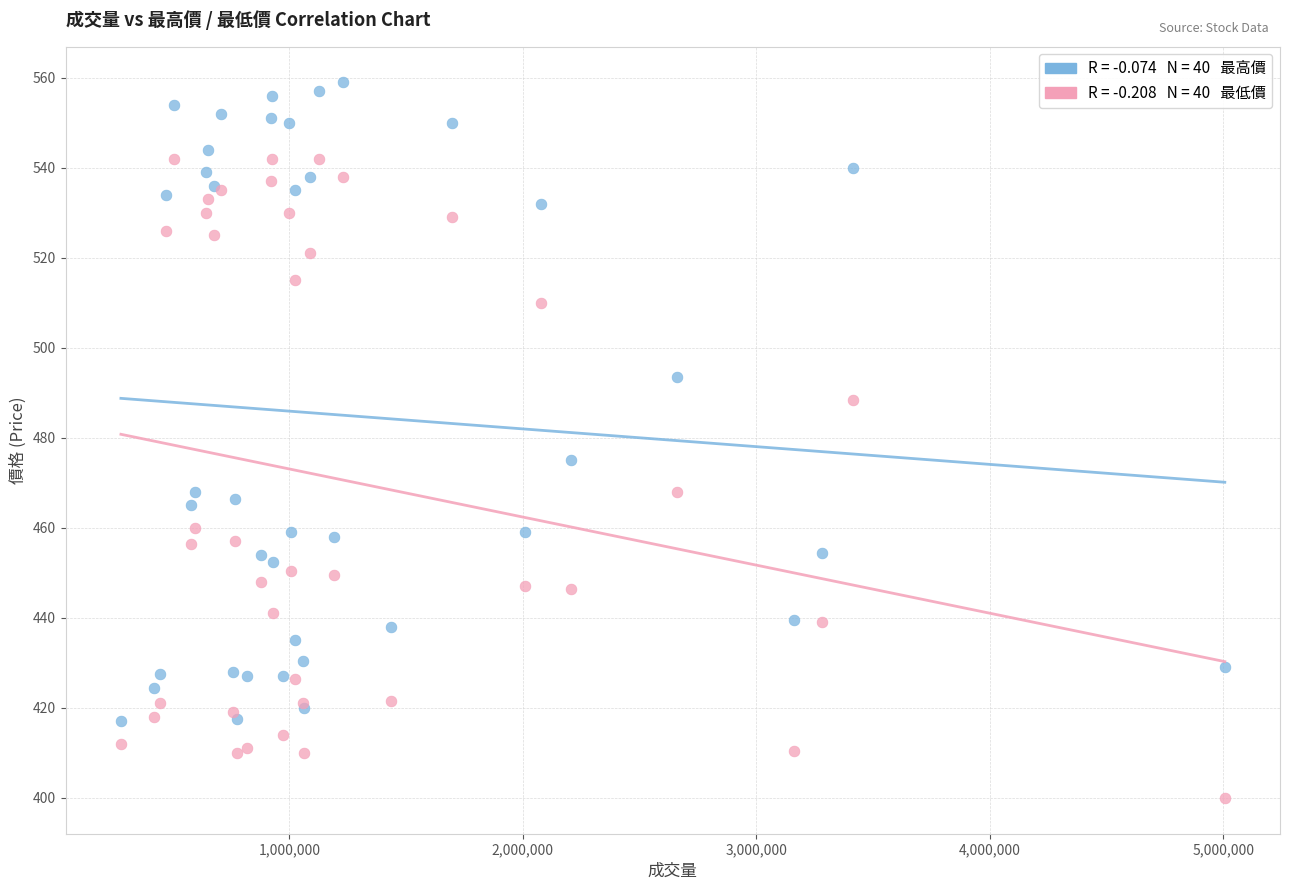

Across all series, what Y value is closest to 479?

475.0